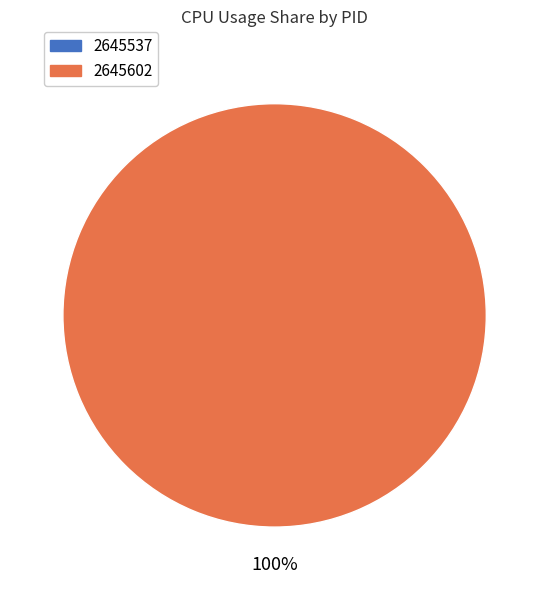

How many slices are in this pie chart?

2